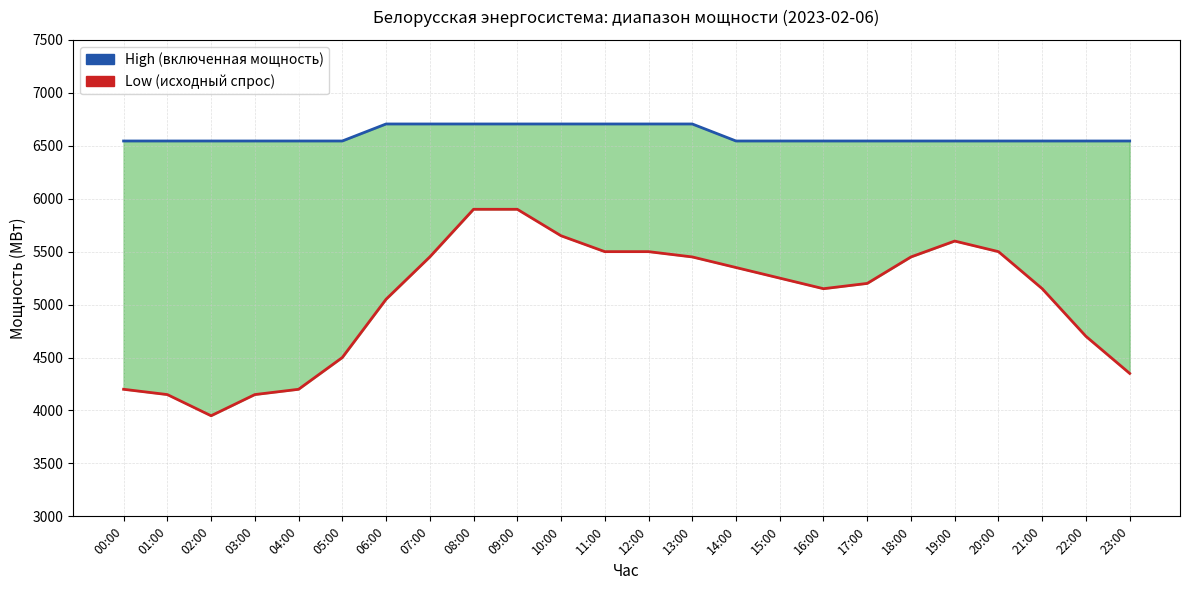

What is the difference between the second highest and minimum values in the High (включенная мощность) series?

160.7